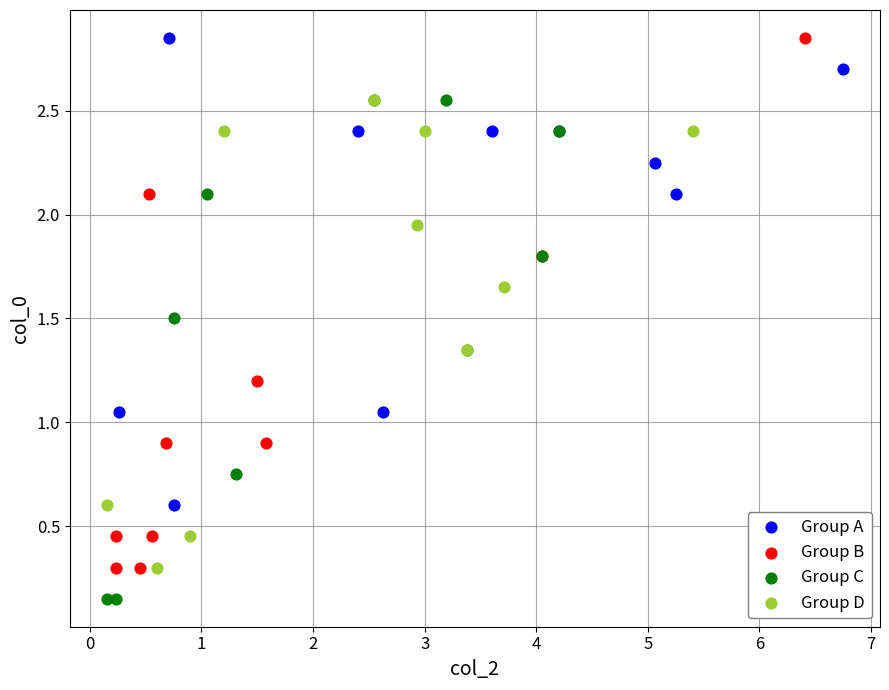

What are all the series names shown in the legend?

Group A, Group B, Group C, Group D